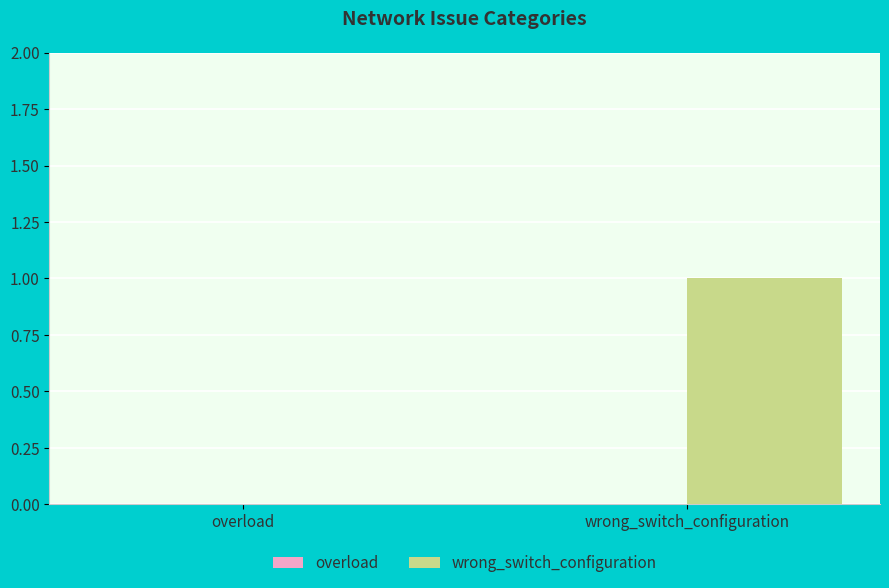

The value at wrong_switch_configuration is 2. True or false?

False